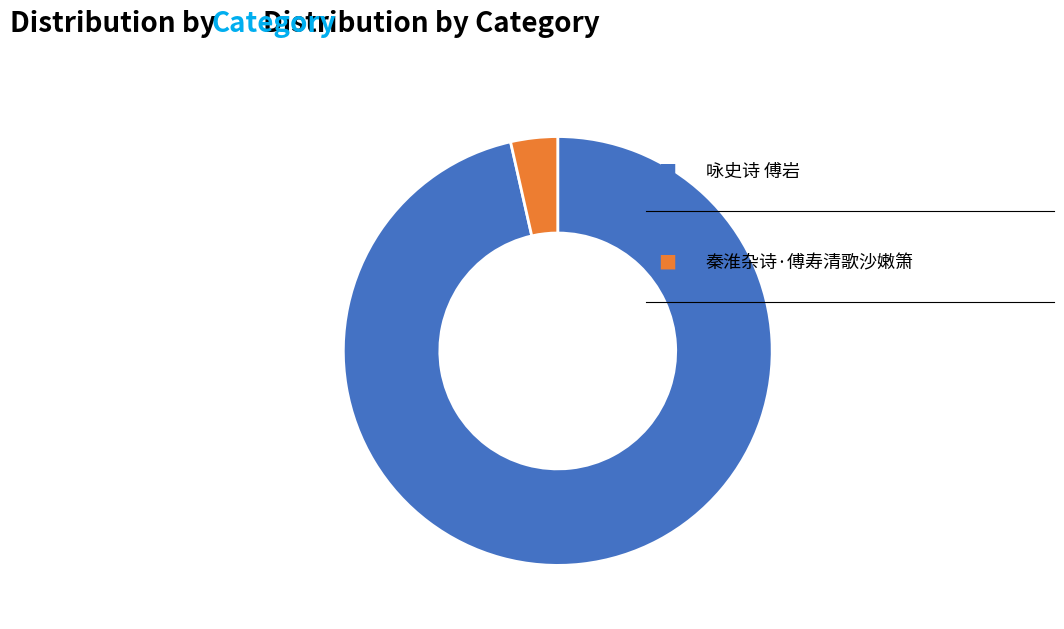

Does any single category account for the majority?

Yes